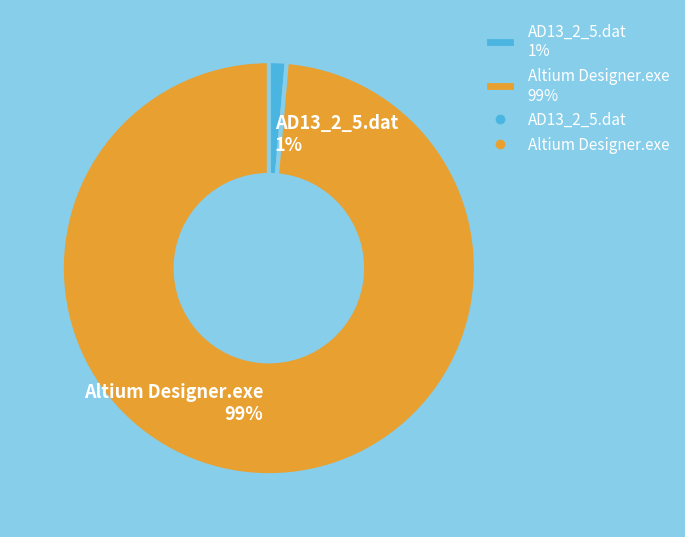

Which category accounts for the majority?

Altium Designer.exe